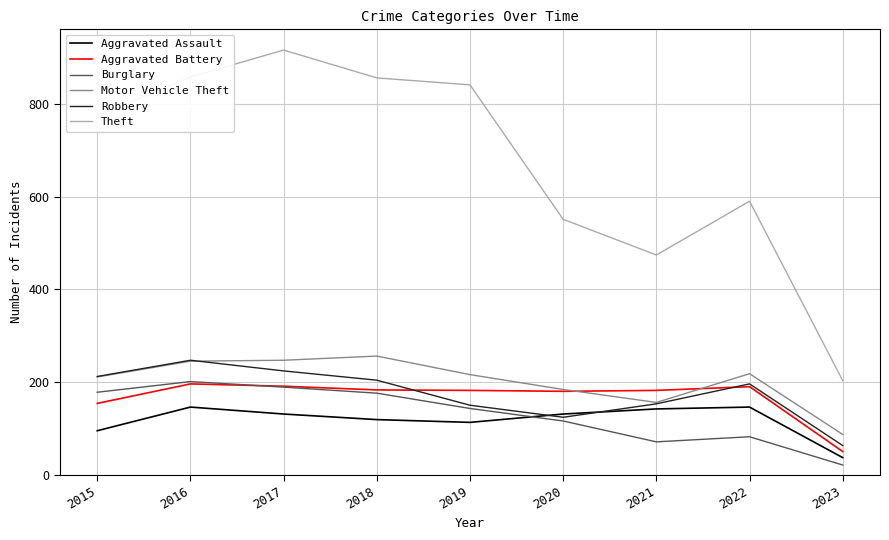

What is the greatest value displayed?

916